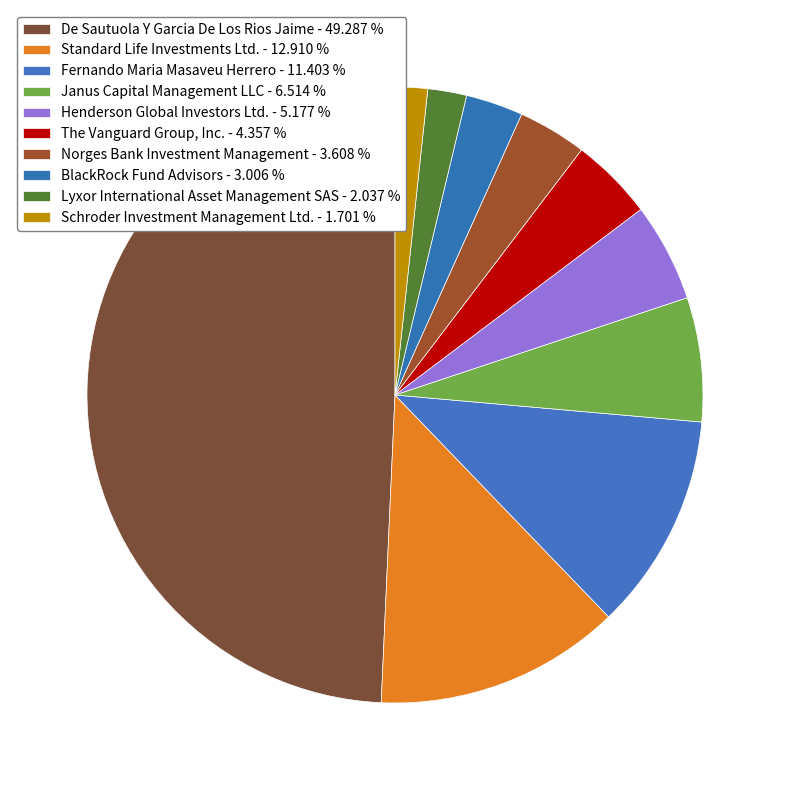

How many segments does this pie chart have?

10